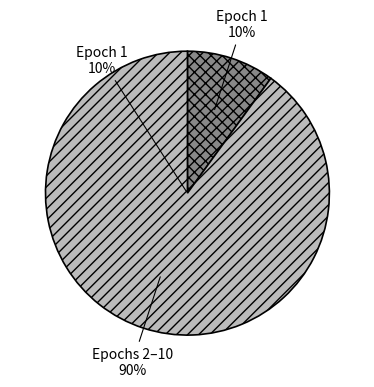

The 8 slice represents 19% of the pie. True or false?

False